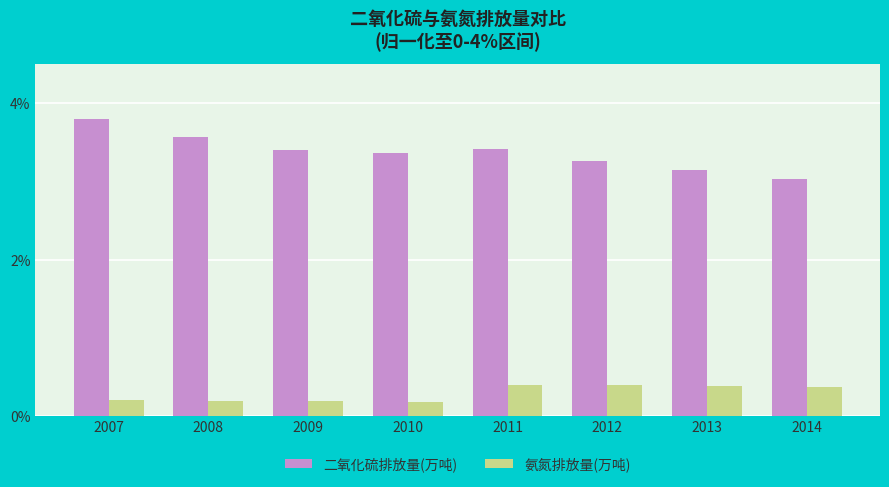

How many 氨氮排放量(万吨) values are between 0 and 1?

8